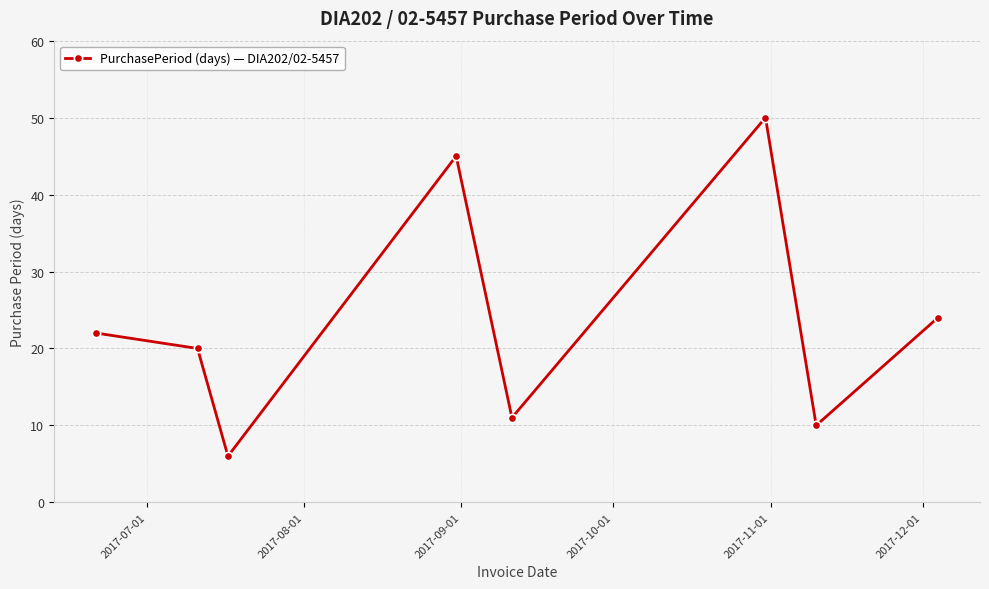

How many points are lower than both their immediate neighbors (excluding endpoints)?

3